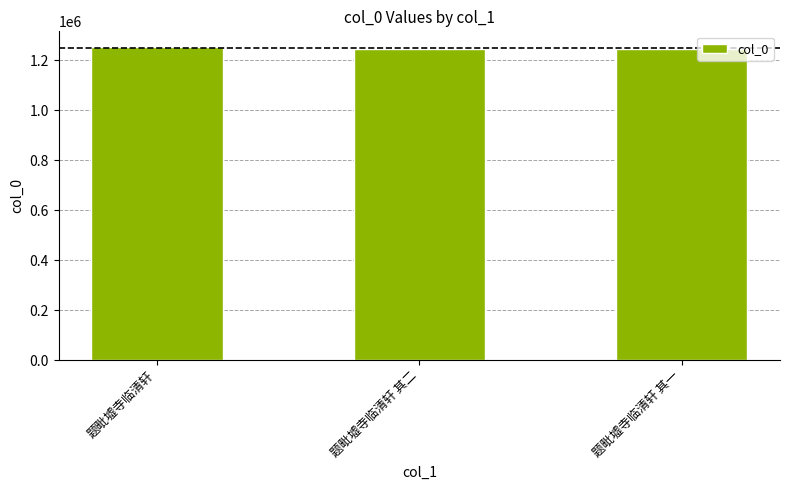

What is the value of the 2nd bar from the left?

1247155